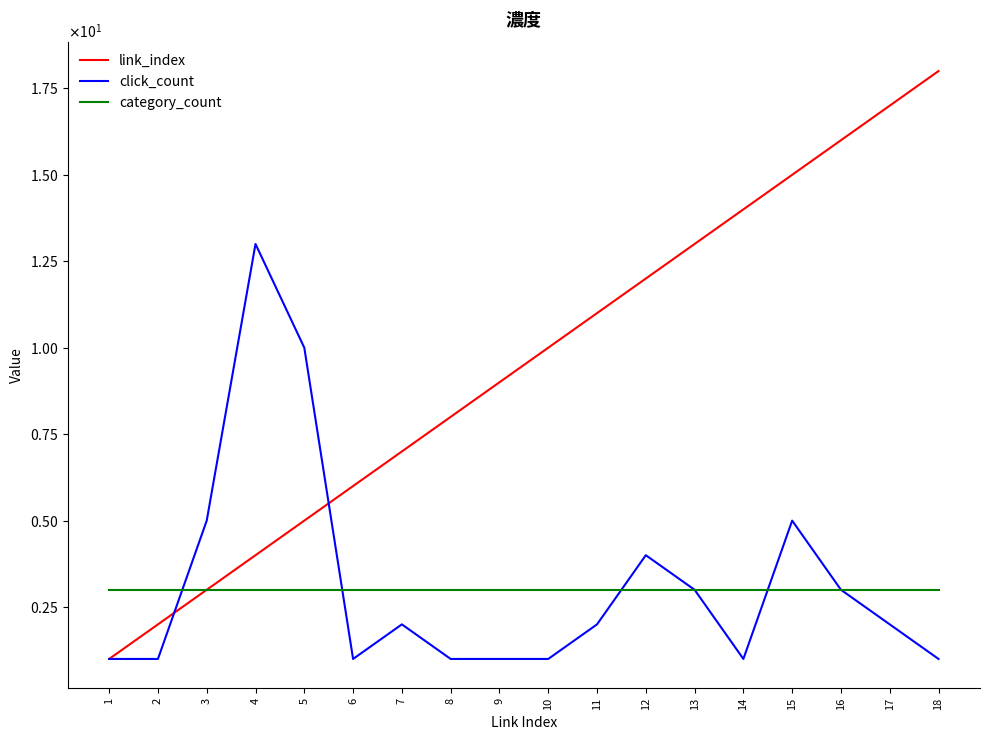

Reading left to right, extract all data points from this chart.

link_index: 1	2	3	4	5	6	7	8	9	10	11	12	13	14	15	16	17	18
click_count: 1	1	5	13	10	1	2	1	1	1	2	4	3	1	5	3	2	1
category_count: 3	3	3	3	3	3	3	3	3	3	3	3	3	3	3	3	3	3